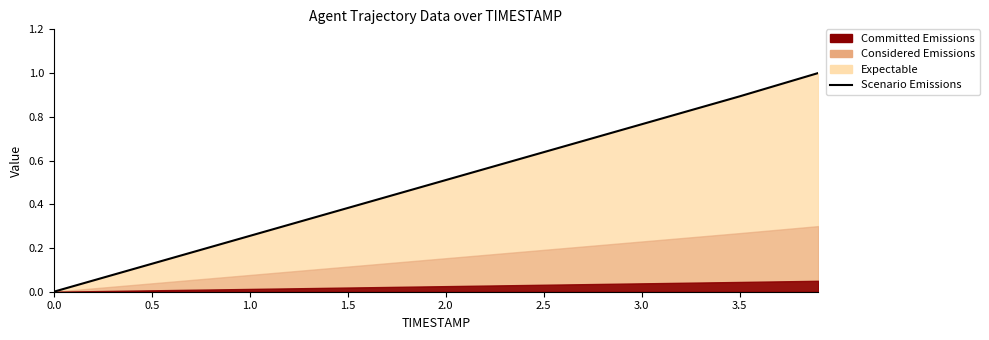

What is the approximate value at 2.0?

0.5